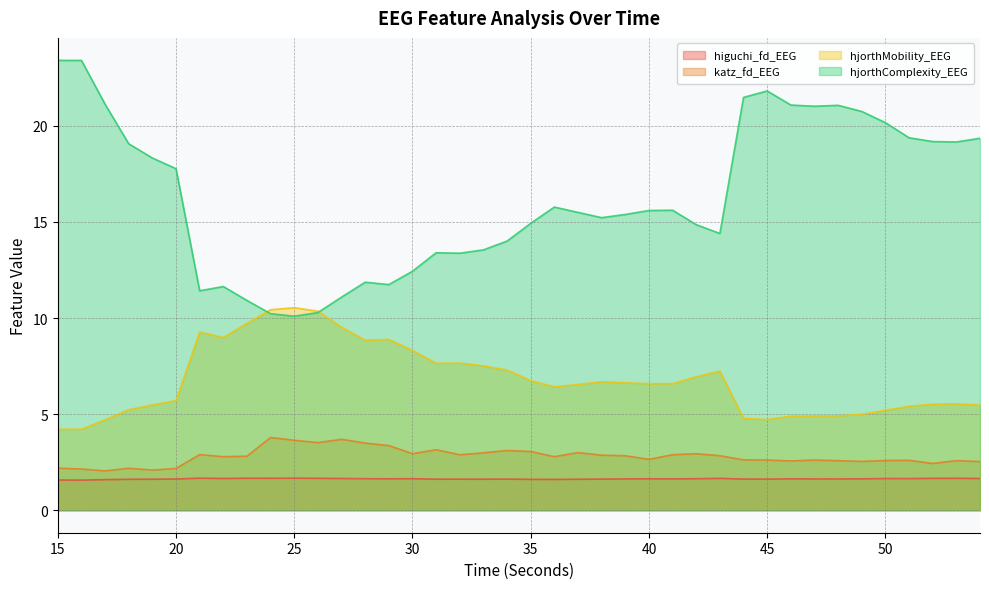

What is the sum of all higuchi_fd_EEG values?

65.3